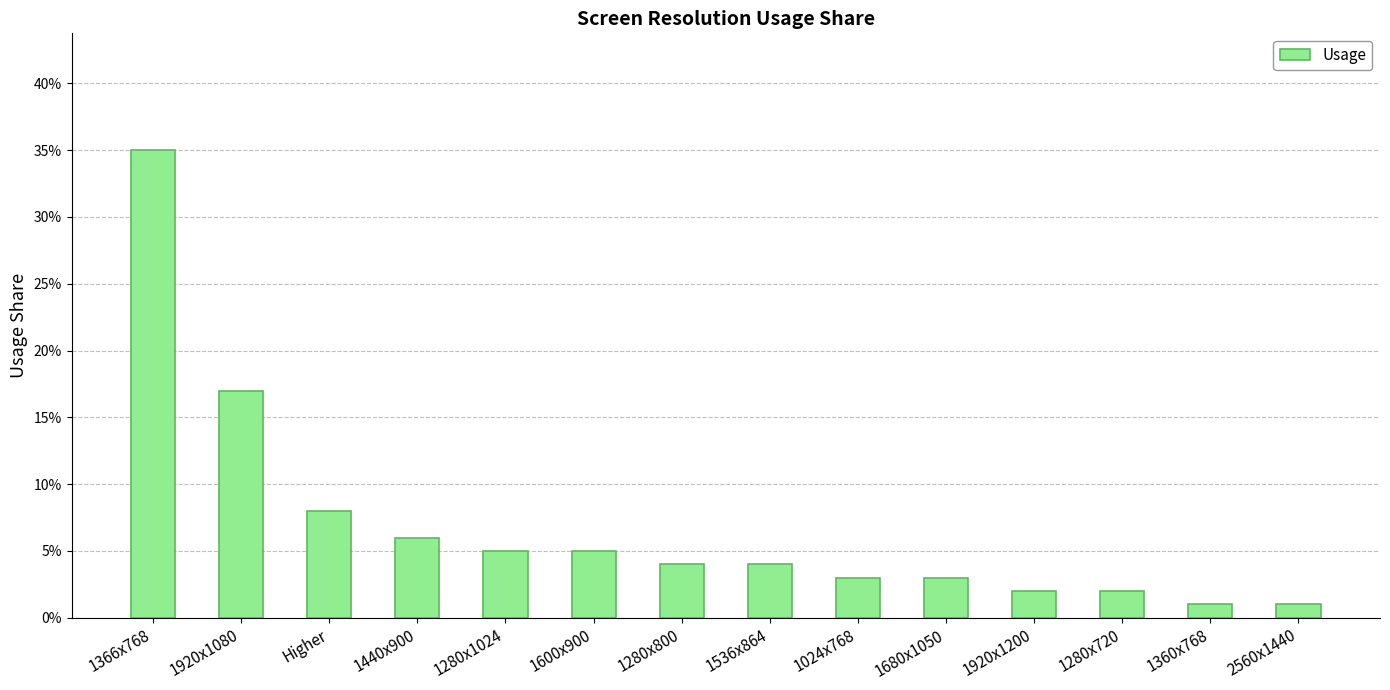

Count the number of categories in the chart.

14